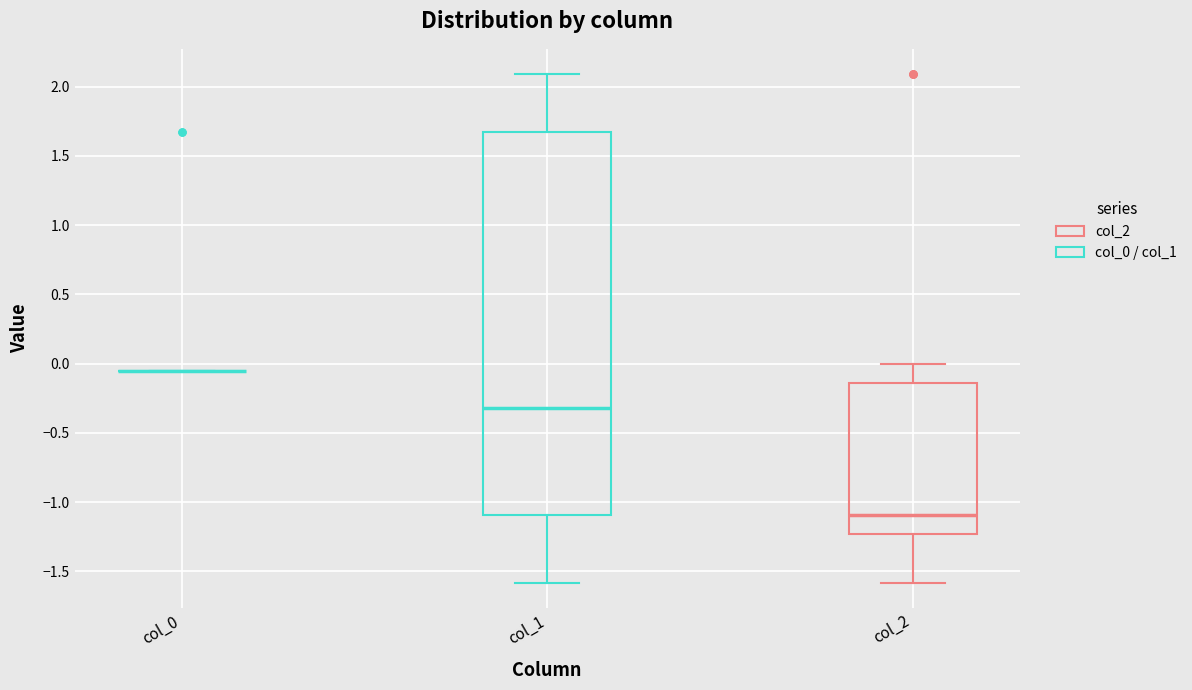

Reading left to right, read every box against the y-axis: the position of its median line, the range the box covers, and the ends of its whiskers. The values are not printed on the chart, so give them approximately, as read against the axis.

col_0: box collapsed to a line at -0.05, whiskers -0.05 to -0.05
col_1: median -0.30, box -1.10 to 1.65, whiskers -1.60 to 2.10
col_2: median -1.10, box -1.25 to -0.15, whiskers -1.60 to 0.00